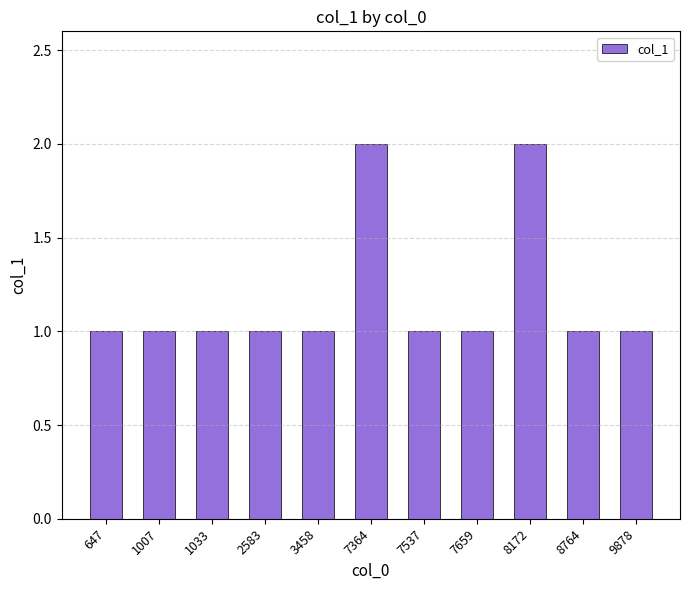

Reading left to right, list all the values displayed in this chart.

647=1	1007=1	1033=1	2583=1	3458=1	7364=2	7537=1	7659=1	8172=2	8764=1	9878=1